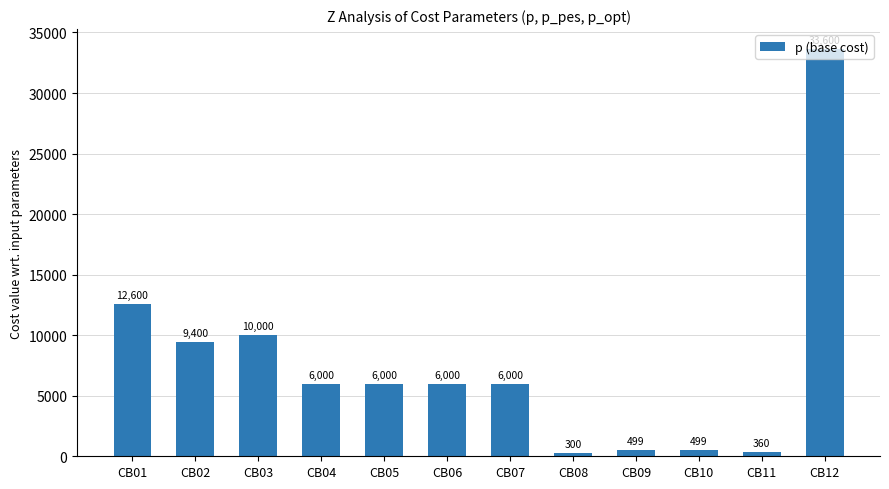

The value at CB12 is 53988. True or false?

False